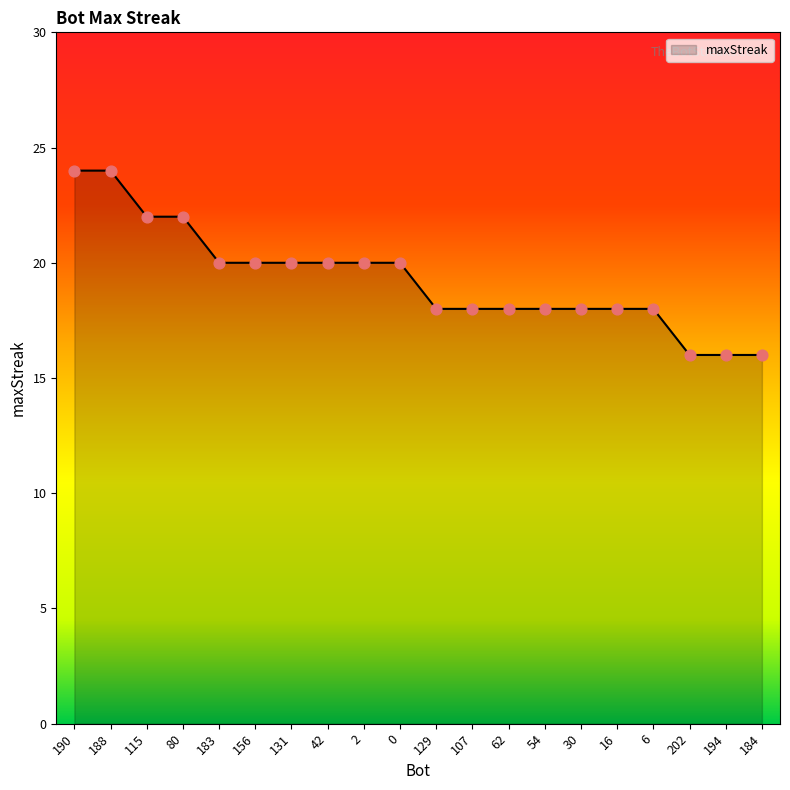

Between 188 and 16, which is larger?

188